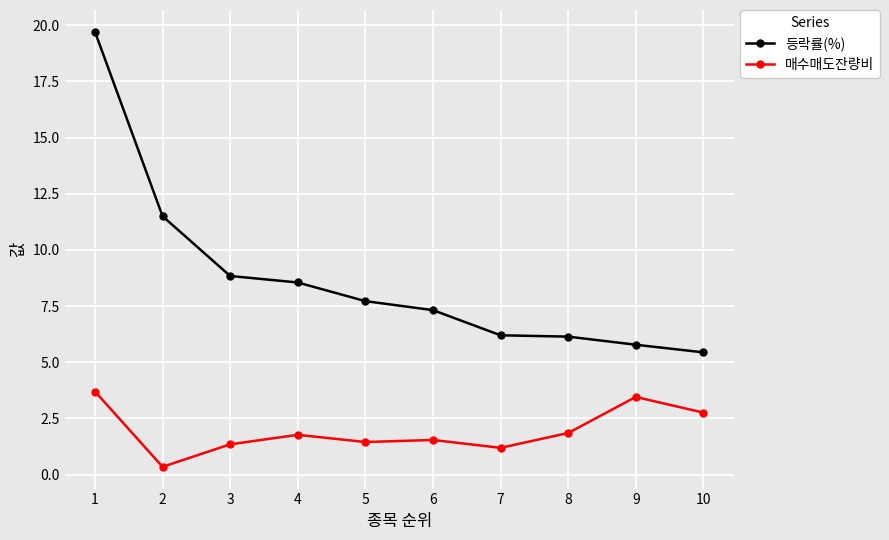

What is the sum of the 매수매도잔량비 values at 6 and 7?

2.7